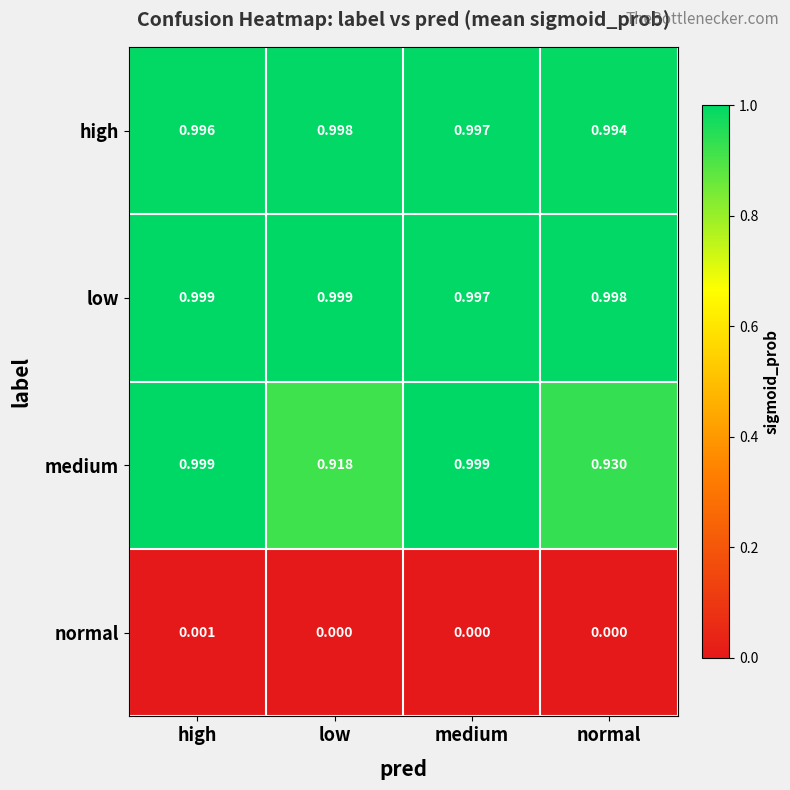

Which series has the widest spread of values?

medium